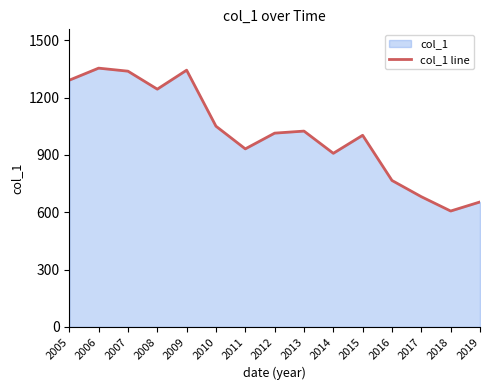

Is it true that the value at 2009 is 1343.8?

True